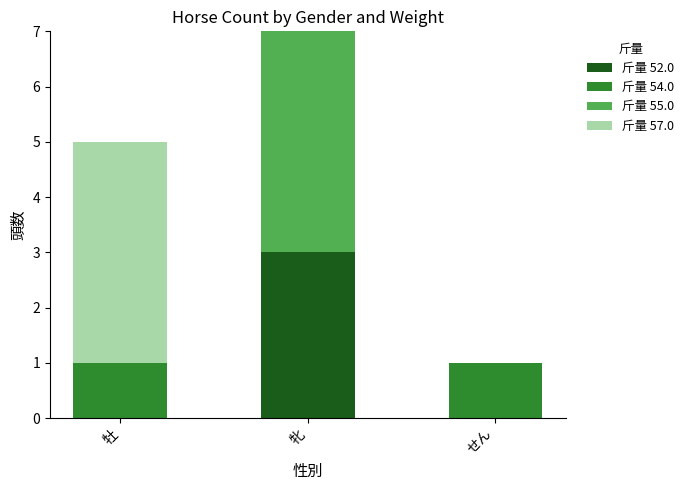

At which category is the sum across all series the highest?

牝